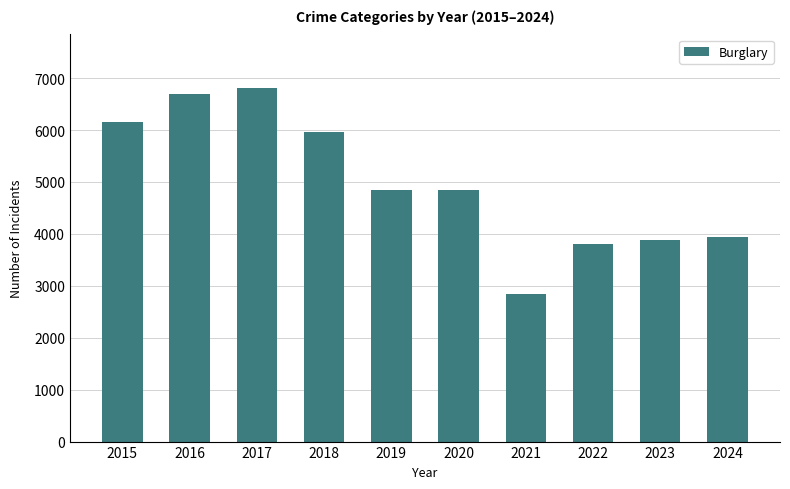

Which label corresponds to the smallest value in the chart?

2021